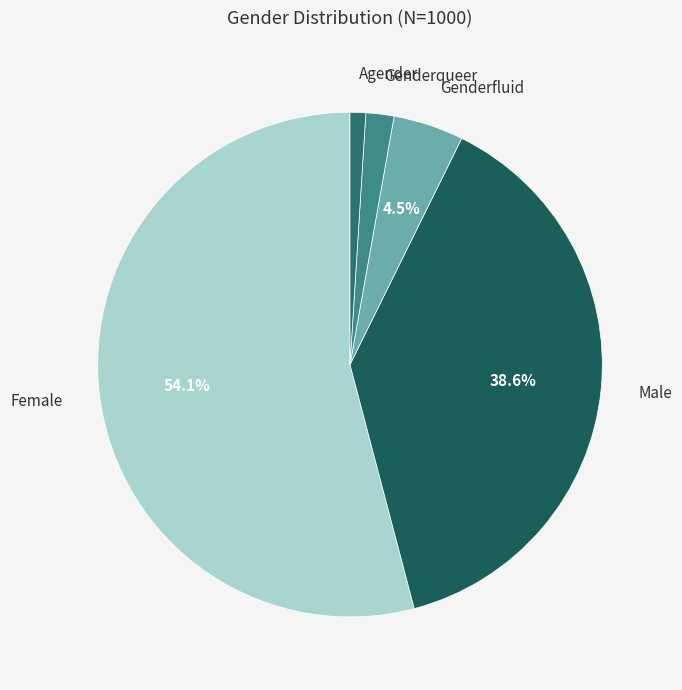

Which category accounts for the majority?

Female